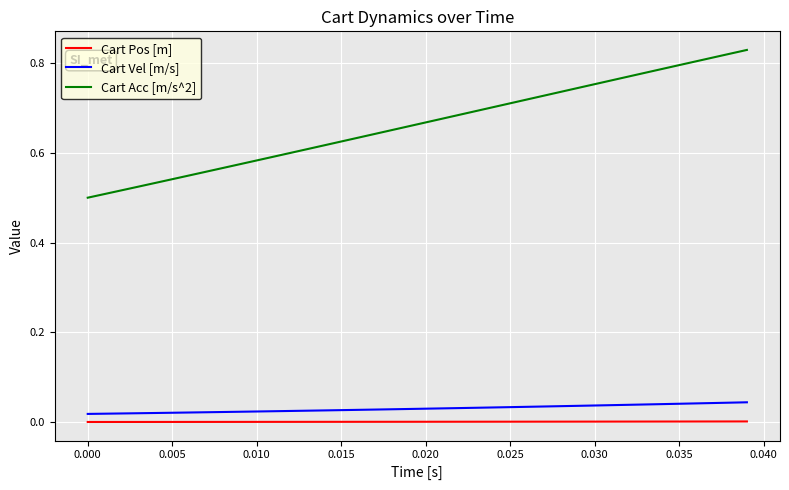

True or false: Cart Pos [m] and Cart Acc [m/s^2] intersect in this chart.

False